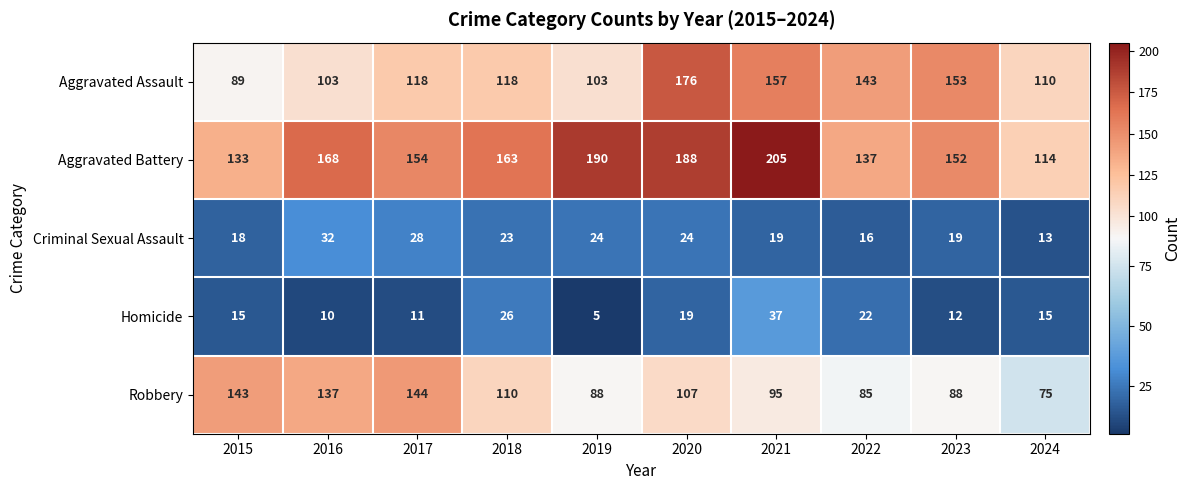

What is the difference between the highest and lowest values at 2016?

158